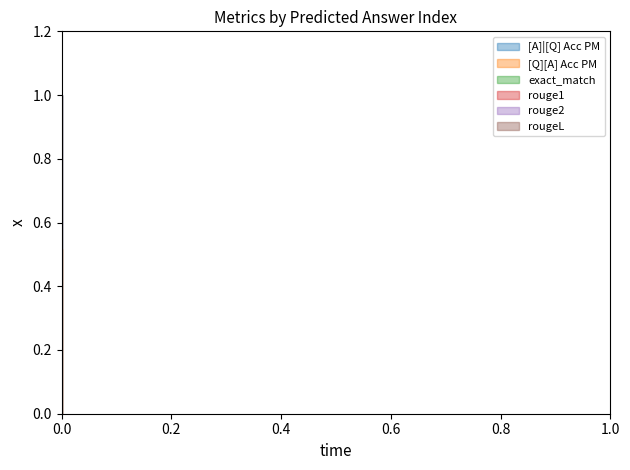

Does the chart have visible grid lines?

No